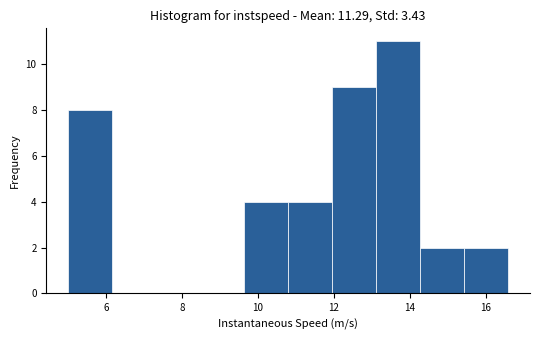

Reading left to right, transcribe this chart: for each bar, give the range it covers on the x-axis and its height. Neither the bar edges nor the heights are printed on the chart, so give them approximately, as read against the axes.

5.0 to 6.2: 8
6.2 to 7.4: 0
7.4 to 8.4: 0
8.4 to 9.6: 0
9.6 to 10.8: 4
10.8 to 12.0: 4
12.0 to 13.2: 9
13.2 to 14.2: 11
14.2 to 15.4: 2
15.4 to 16.6: 2